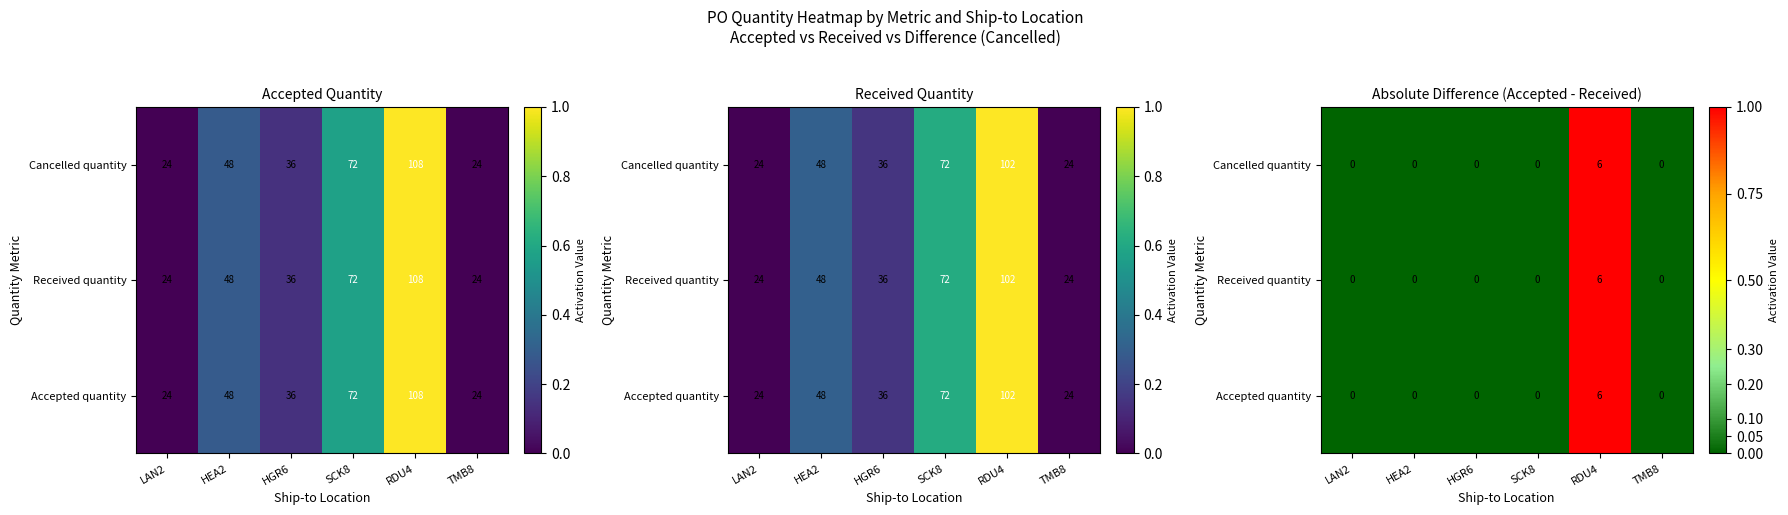

Which series has the largest total across all categories?

Accepted quantity